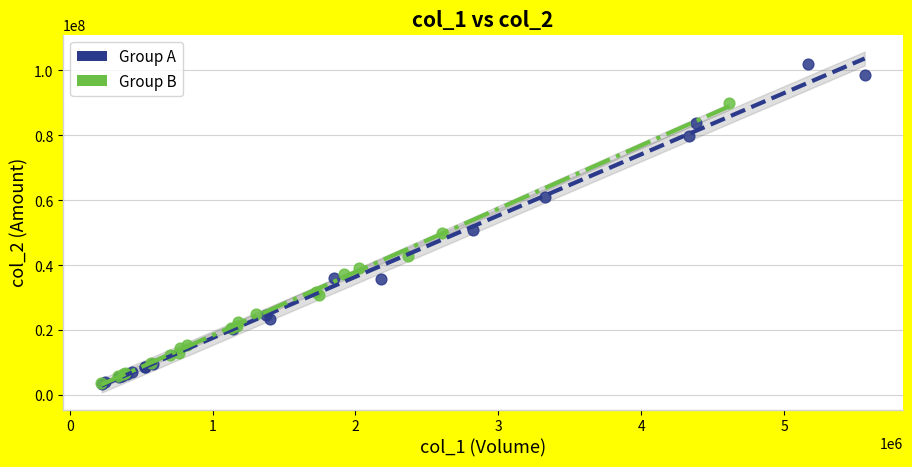

What are all the series names shown in the legend?

Group A, Group B